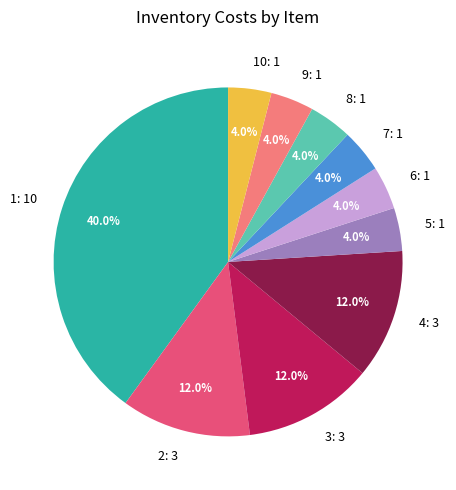

Which slice is the largest?

1: 10